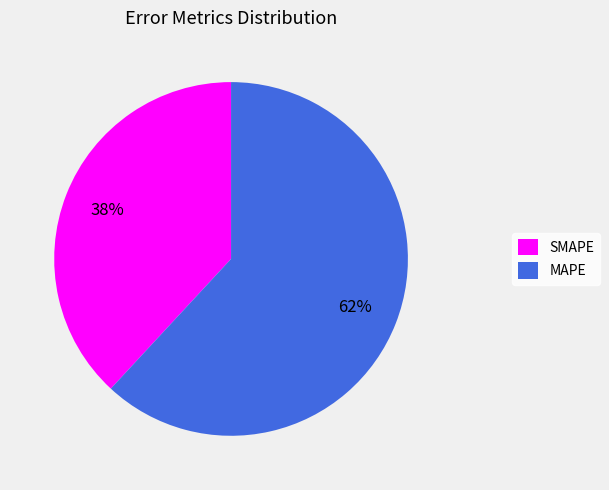

True or false: MAPE accounts for 62% of the total.

True